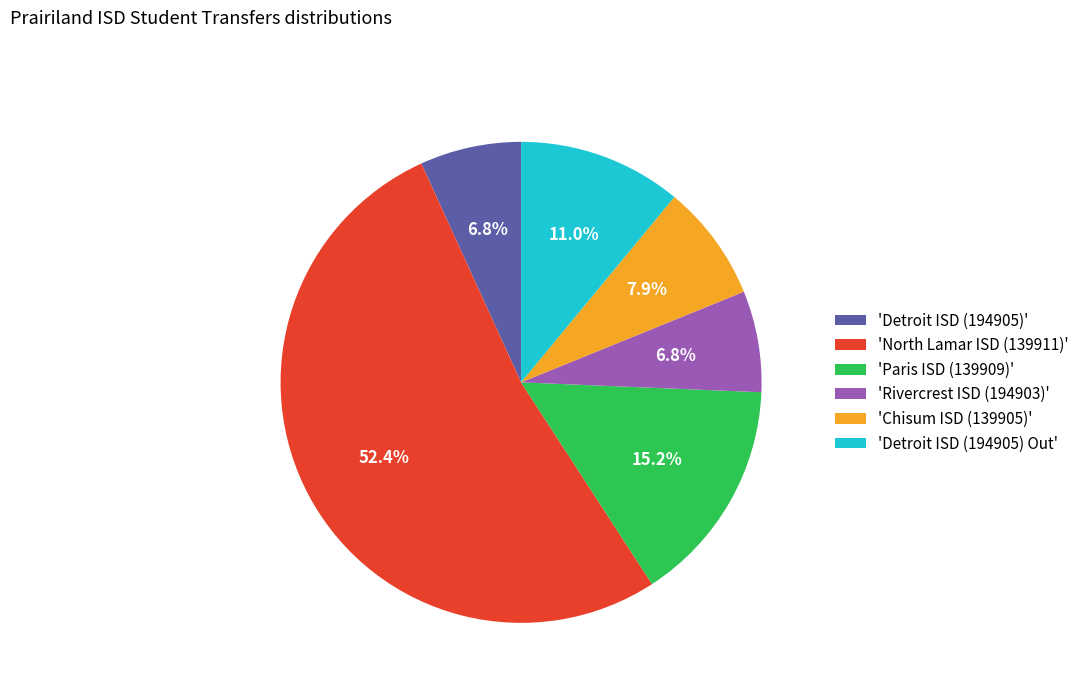

Does 'Detroit ISD (194905) Out' represent more than half of the total?

No